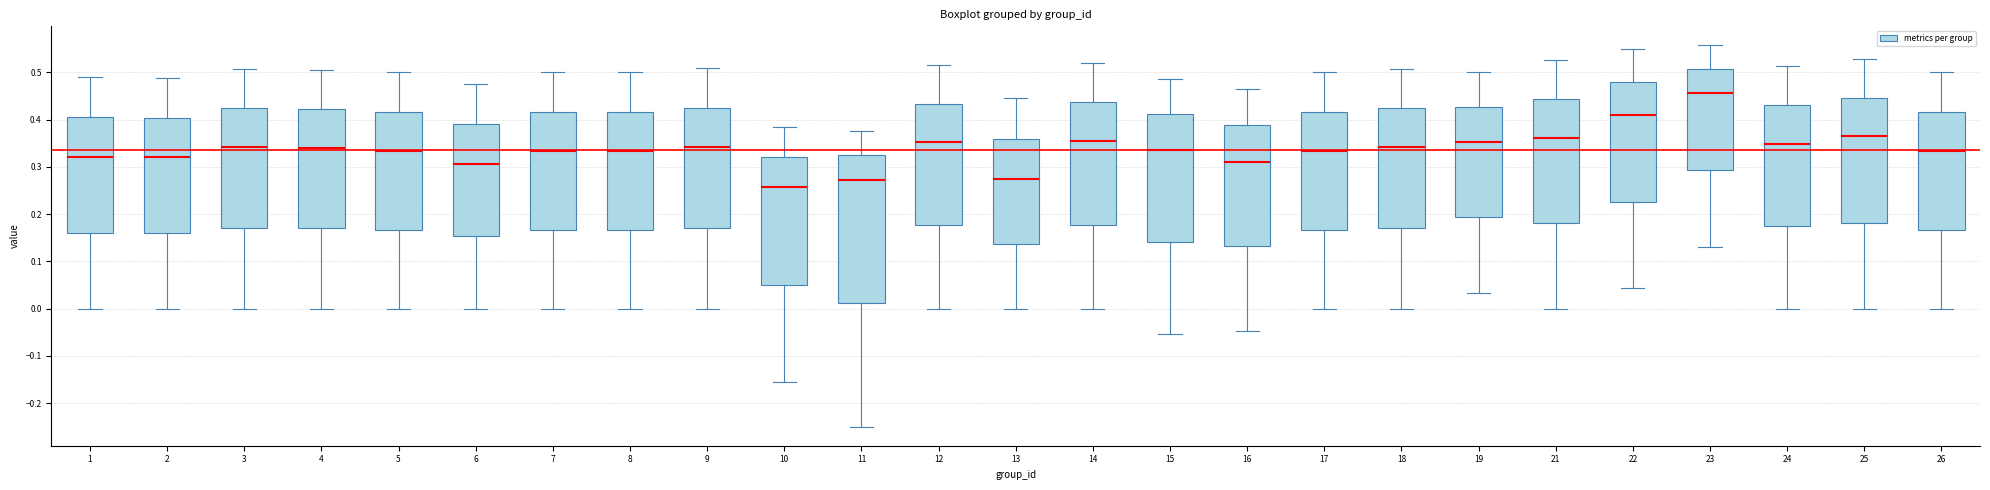

Reading left to right, read every box against the y-axis: the position of its median line, the range the box covers, and the ends of its whiskers. The values are not printed on the chart, so give them approximately, as read against the axis.

1: median 0.32, box 0.16 to 0.40, whiskers 0.00 to 0.49
2: median 0.32, box 0.16 to 0.40, whiskers 0.00 to 0.49
3: median 0.34, box 0.17 to 0.42, whiskers 0.00 to 0.51
4: median 0.34, box 0.17 to 0.42, whiskers 0.00 to 0.51
5: median 0.33, box 0.17 to 0.42, whiskers 0.00 to 0.50
6: median 0.31, box 0.15 to 0.39, whiskers 0.00 to 0.48
7: median 0.33, box 0.17 to 0.42, whiskers 0.00 to 0.50
8: median 0.33, box 0.17 to 0.42, whiskers 0.00 to 0.50
9: median 0.34, box 0.17 to 0.43, whiskers 0.00 to 0.51
10: median 0.26, box 0.05 to 0.32, whiskers -0.16 to 0.38
11: median 0.27, box 0.01 to 0.32, whiskers -0.25 to 0.38
12: median 0.35, box 0.18 to 0.43, whiskers 0.00 to 0.52
13: median 0.27, box 0.14 to 0.36, whiskers 0.00 to 0.44
14: median 0.35, box 0.18 to 0.44, whiskers 0.00 to 0.52
15: median 0.34, box 0.14 to 0.41, whiskers -0.05 to 0.49
16: median 0.31, box 0.13 to 0.39, whiskers -0.05 to 0.47
17: median 0.33, box 0.17 to 0.42, whiskers 0.00 to 0.50
18: median 0.34, box 0.17 to 0.42, whiskers 0.00 to 0.51
19: median 0.35, box 0.19 to 0.43, whiskers 0.03 to 0.50
21: median 0.36, box 0.18 to 0.44, whiskers 0.00 to 0.53
22: median 0.41, box 0.23 to 0.48, whiskers 0.04 to 0.55
23: median 0.46, box 0.29 to 0.51, whiskers 0.13 to 0.56
24: median 0.35, box 0.17 to 0.43, whiskers 0.00 to 0.51
25: median 0.36, box 0.18 to 0.45, whiskers 0.00 to 0.53
26: median 0.33, box 0.17 to 0.42, whiskers 0.00 to 0.50